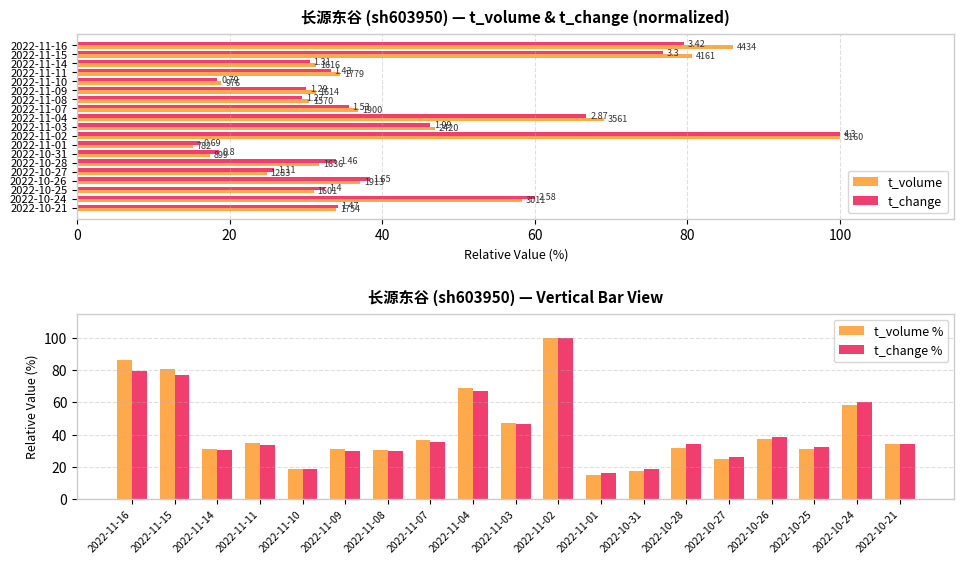

At which label does t_volume % reach its peak?

2022-11-02